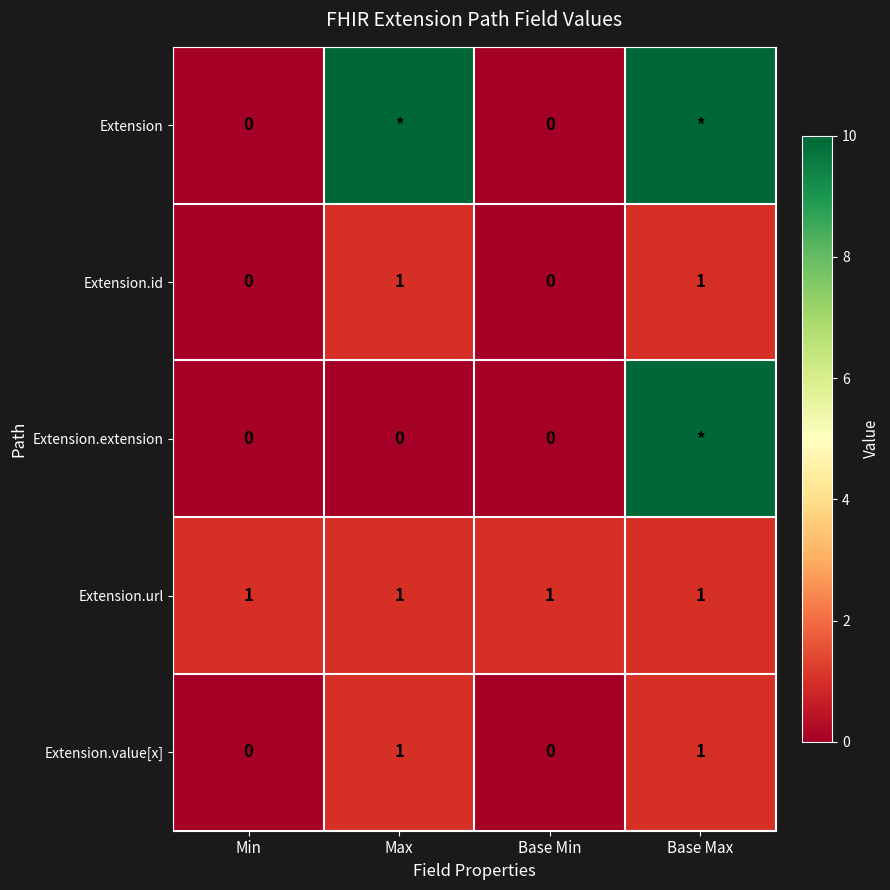

Which has a higher value, Base Max or Min?

Base Max